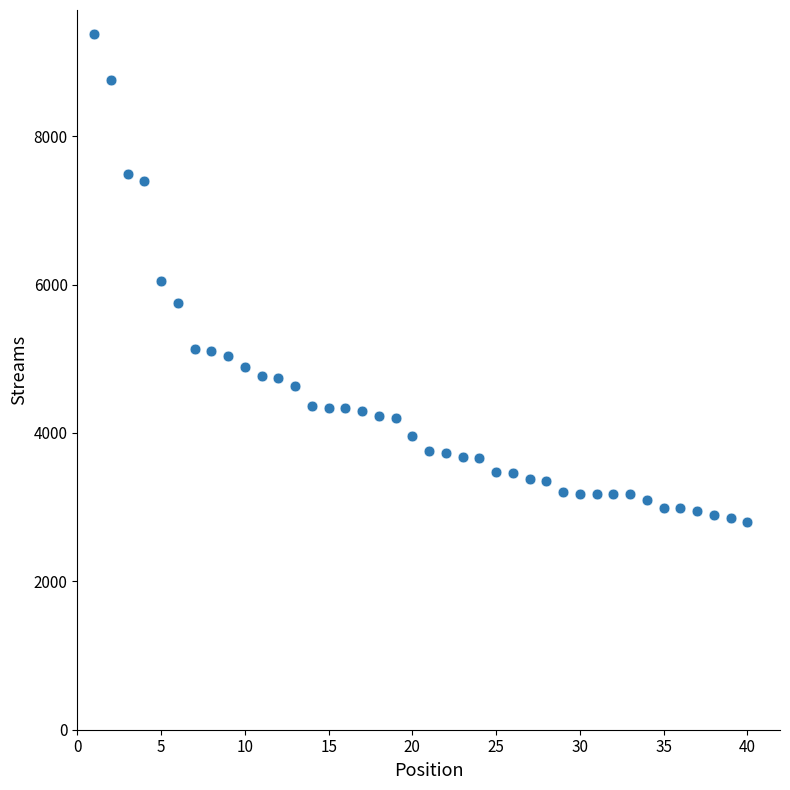

What is the range of X values (max minus min)?

39